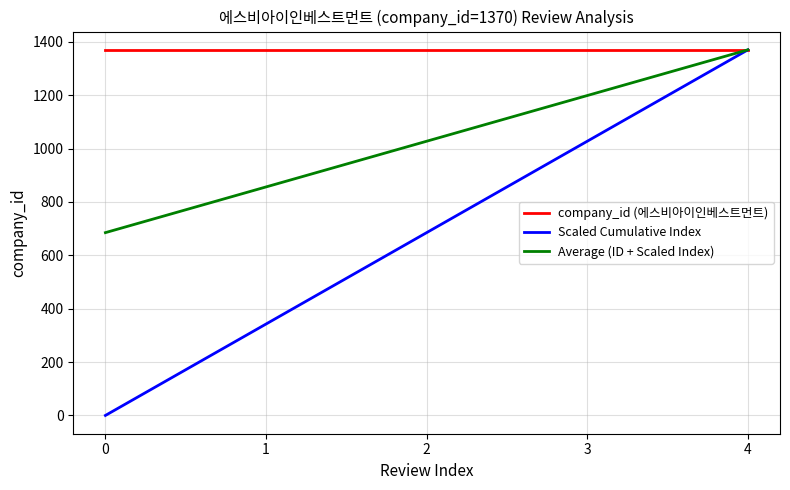

At which label does Scaled Cumulative Index reach its peak?

4